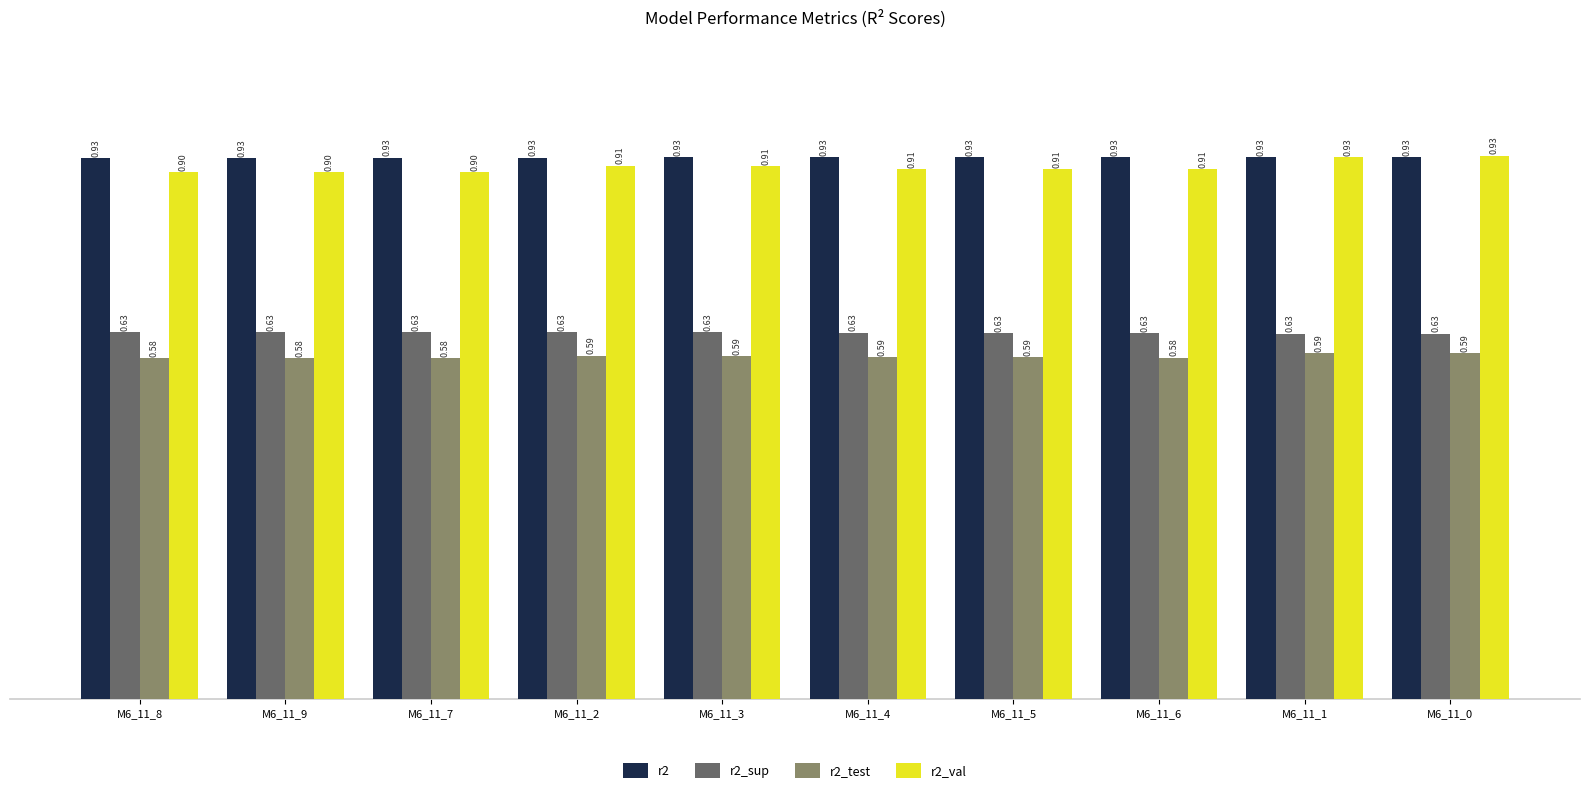

Is the value of r2_val at M6_11_9 greater than the value of r2_sup at M6_11_9?

Yes